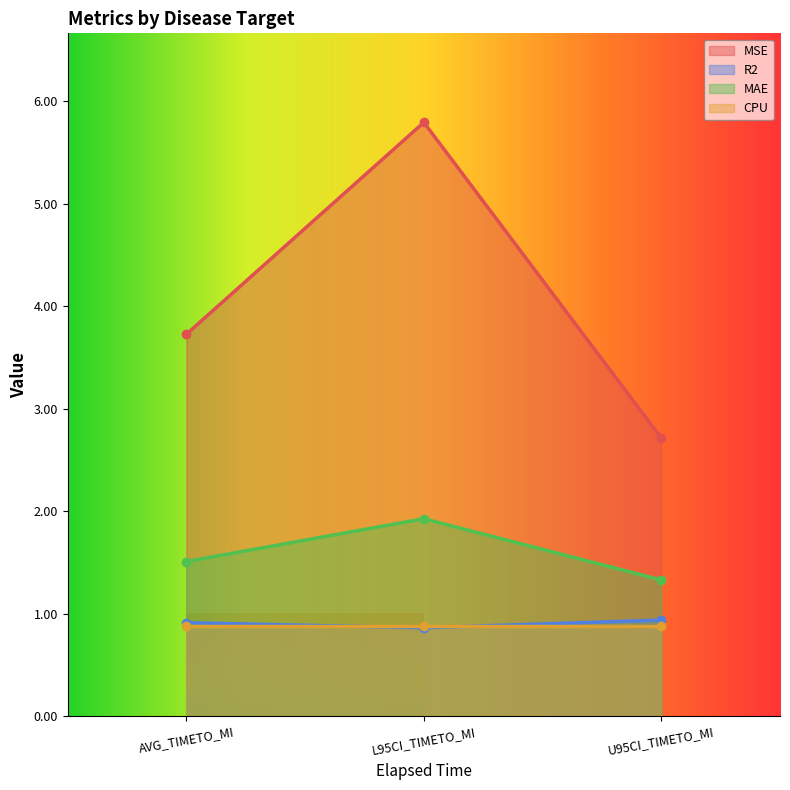

Read the R2 value at L95CI_TIMETO_MI.

0.9